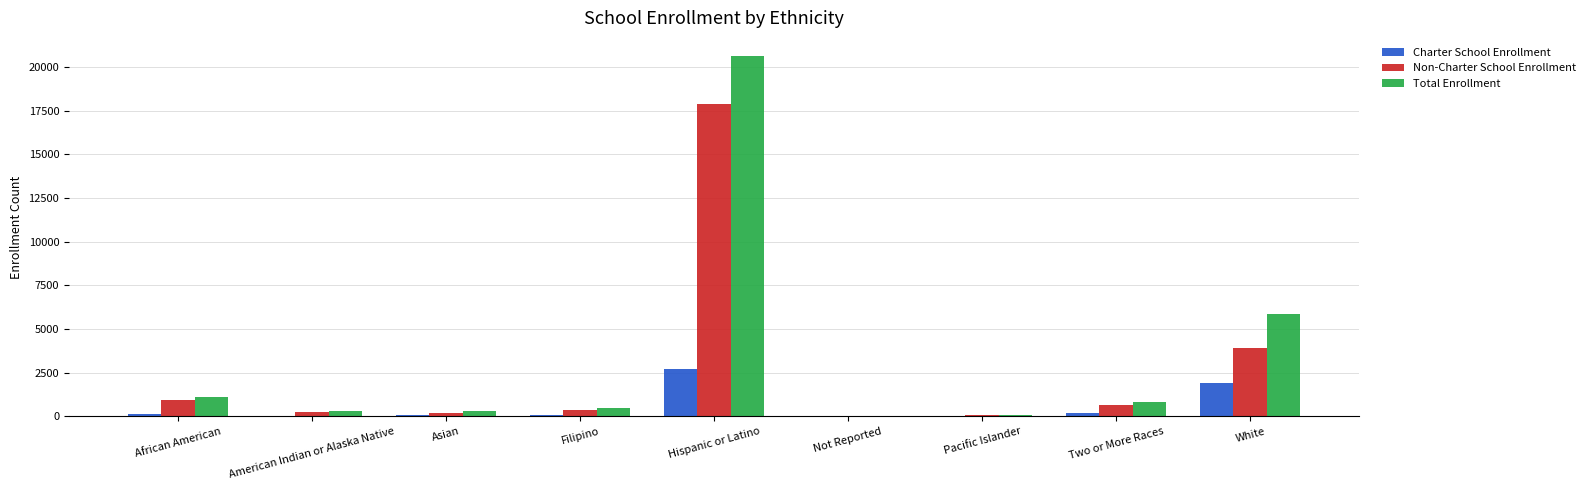

The value of Charter School Enrollment at Two or More Races is 173. True or false?

True